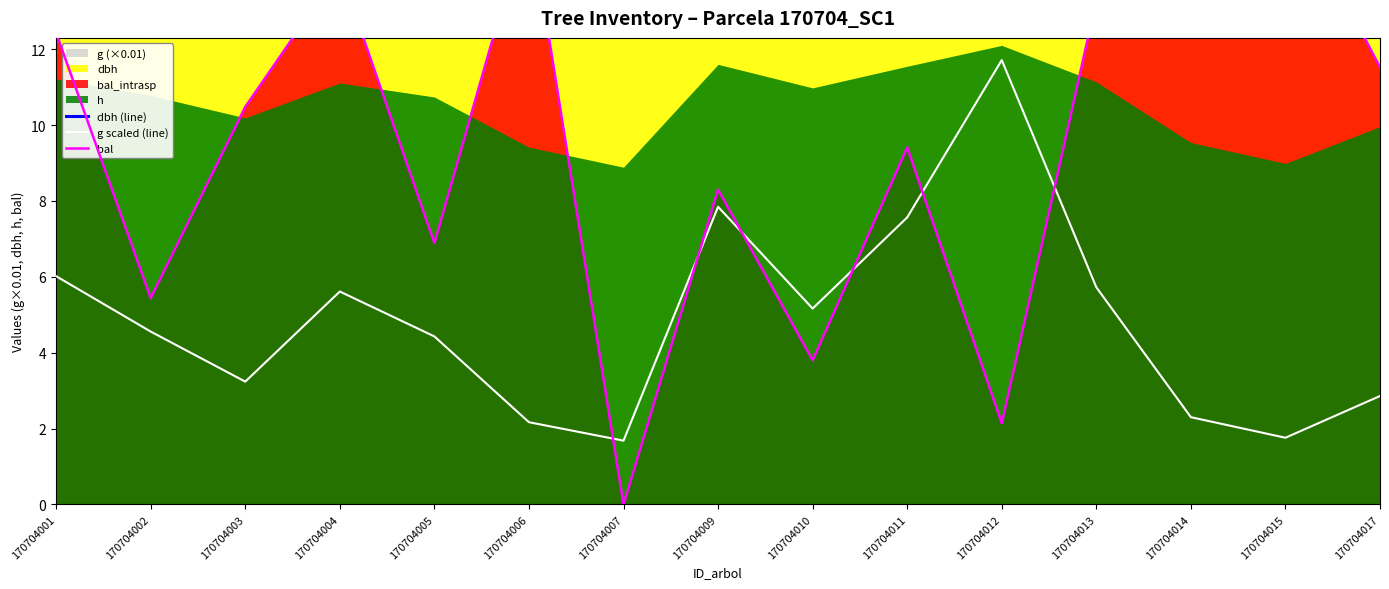

Which category has the highest value in the g scaled (line) series?

170704012